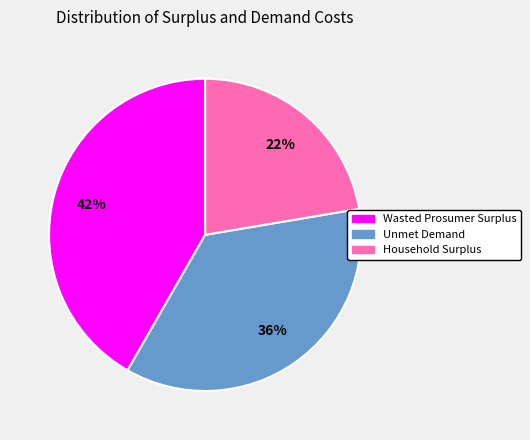

What is the ratio of the value at Wasted Prosumer Surplus to the value at Unmet Demand?

1.2